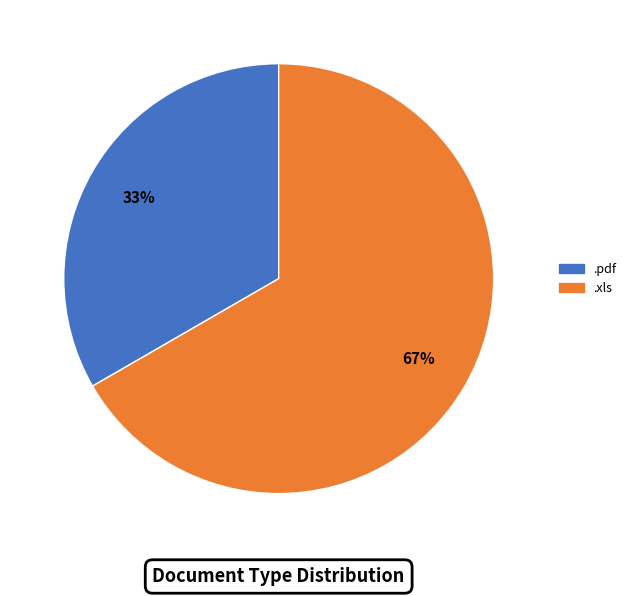

To the nearest percent, what is the average slice percentage?

50%